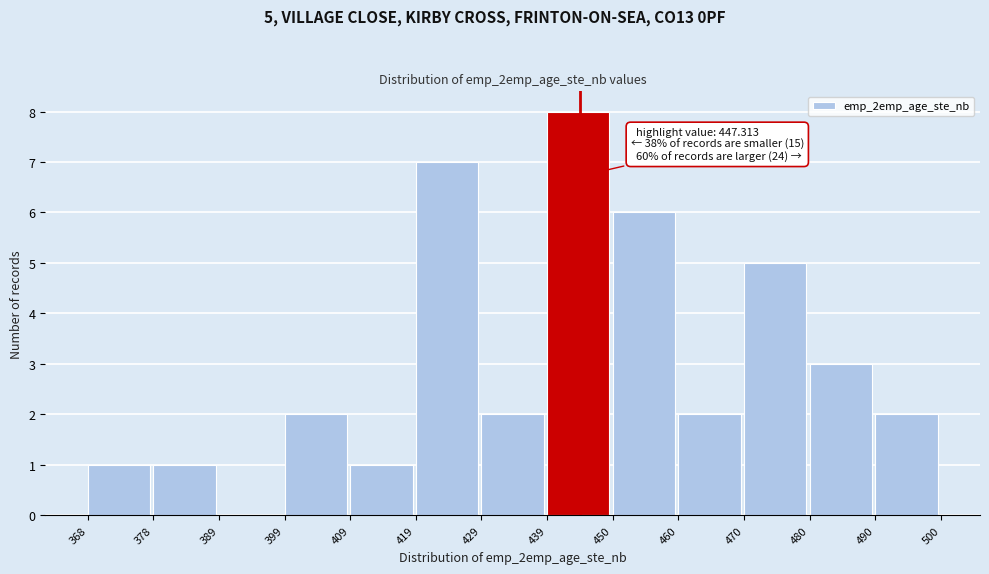

Which range on the x-axis has the tallest bar?

439 to 450